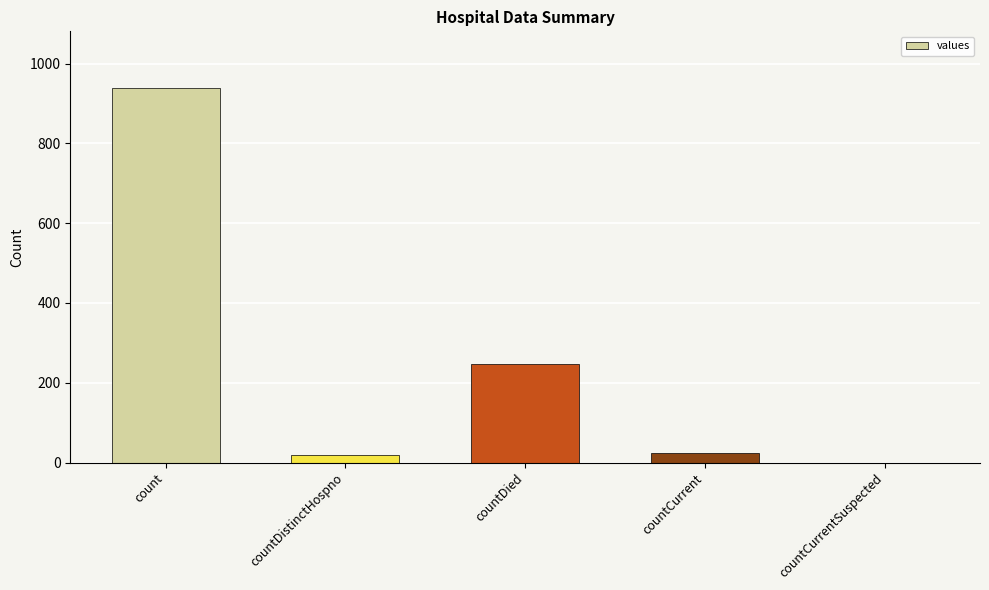

What is the change in value from count to countDistinctHospno?

-921